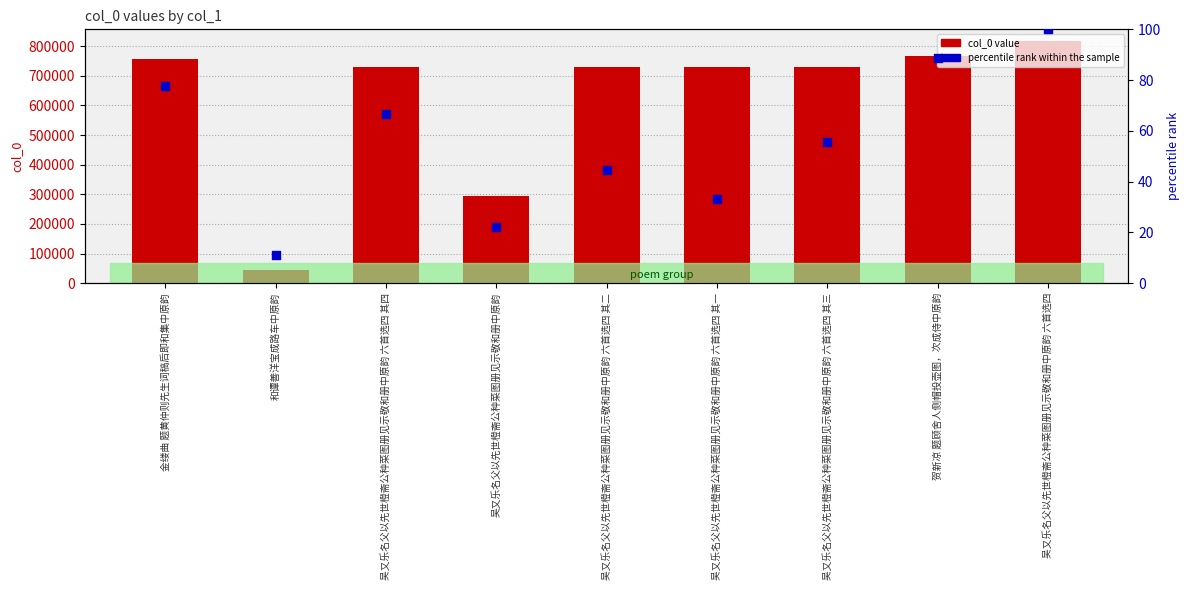

Which series reaches the maximum Y coordinate?

col_0 value